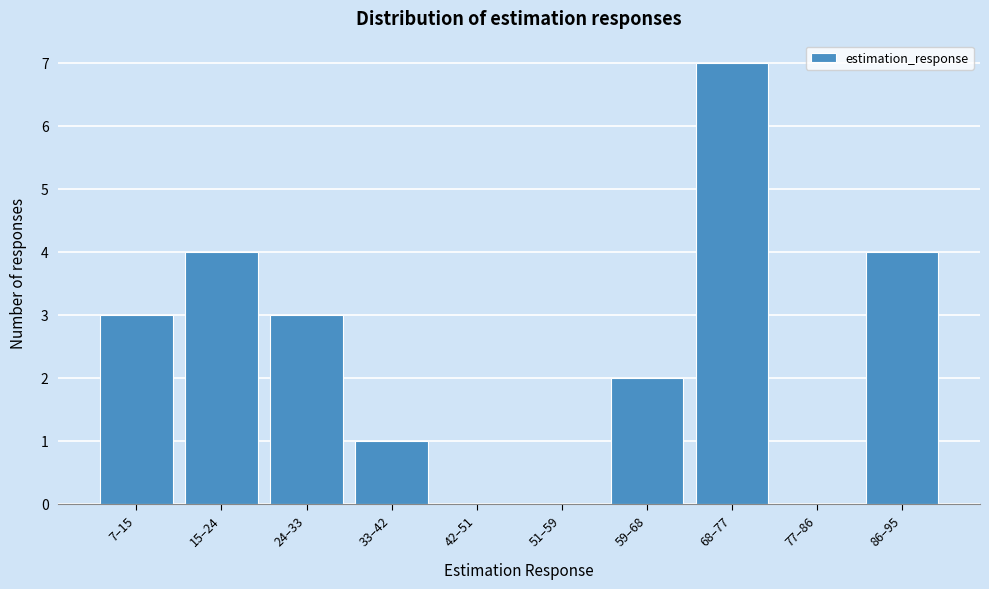

Reading right to left, list all the values displayed in this chart.

86–95=4	77–86=0	68–77=7	59–68=2	51–59=0	42–51=0	33–42=1	24–33=3	15–24=4	7–15=3